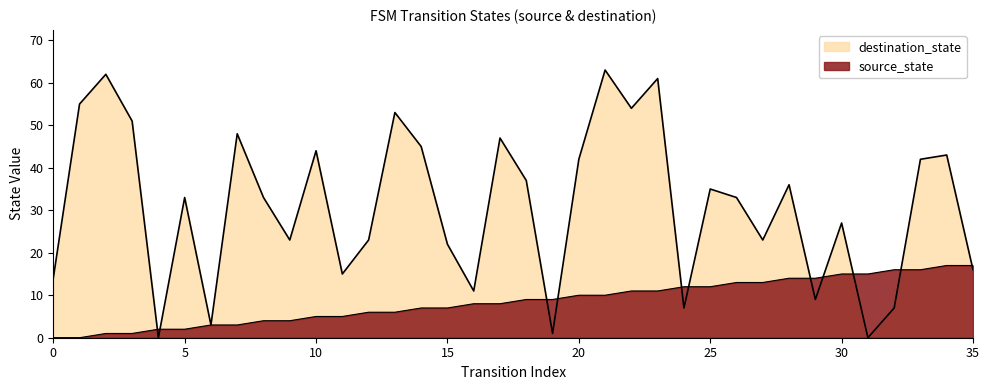

Rank the series by their maximum value, from highest to lowest.

destination_state, source_state